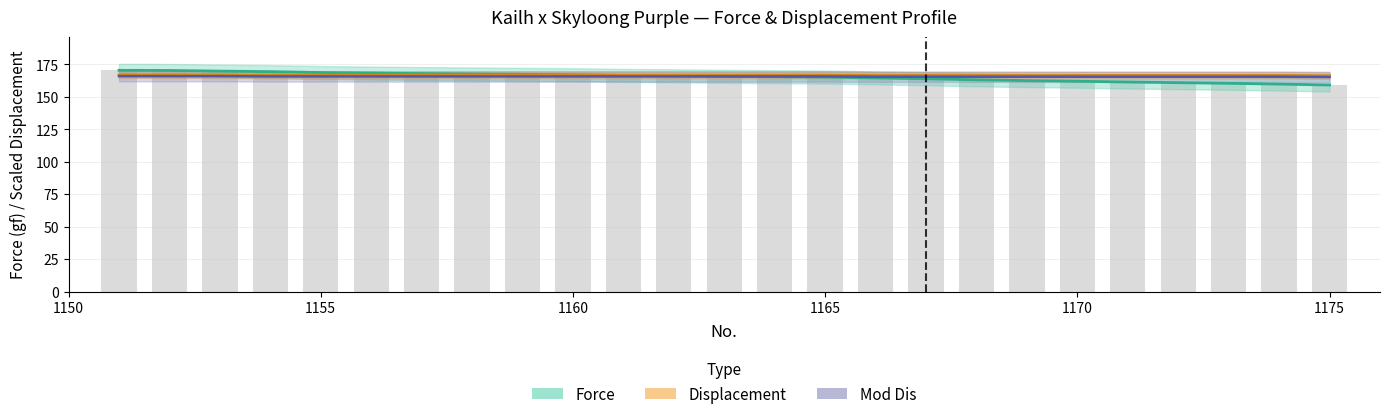

The Displacement series shows 167.0 at 1152. True or false?

True